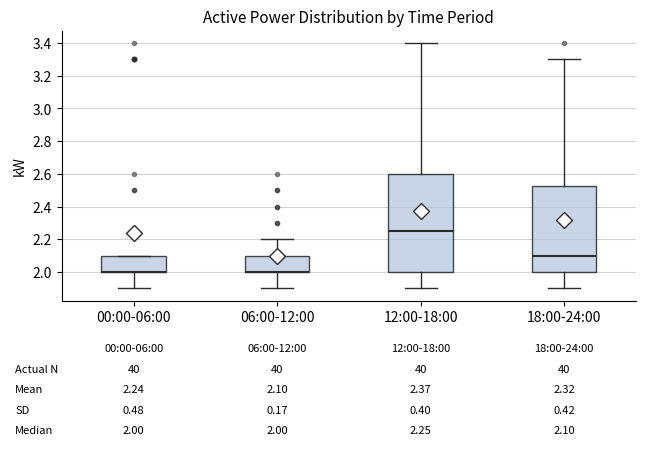

Which box is the tallest, from its lower edge to its upper edge?

12:00-18:00